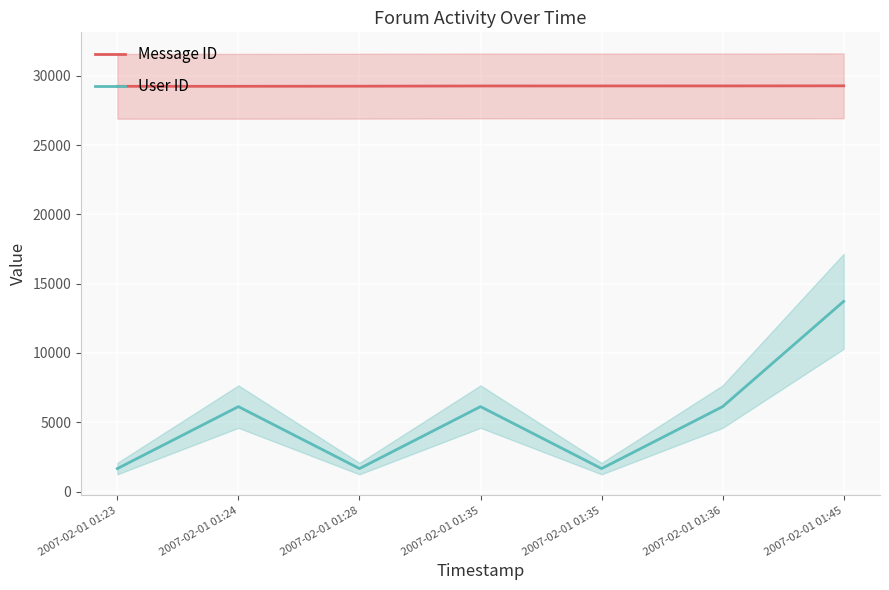

What is the total value across all series at 2007-02-01 01:28?

30914